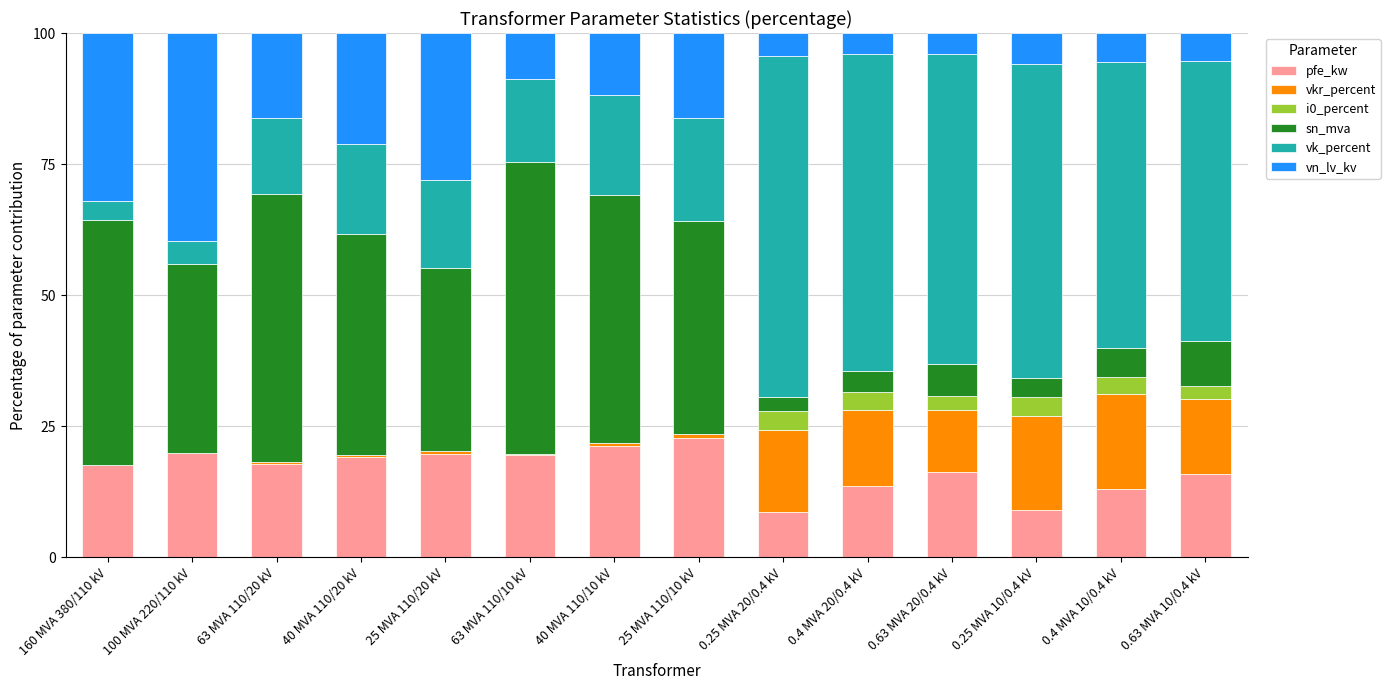

How many distinct data groups are displayed?

6